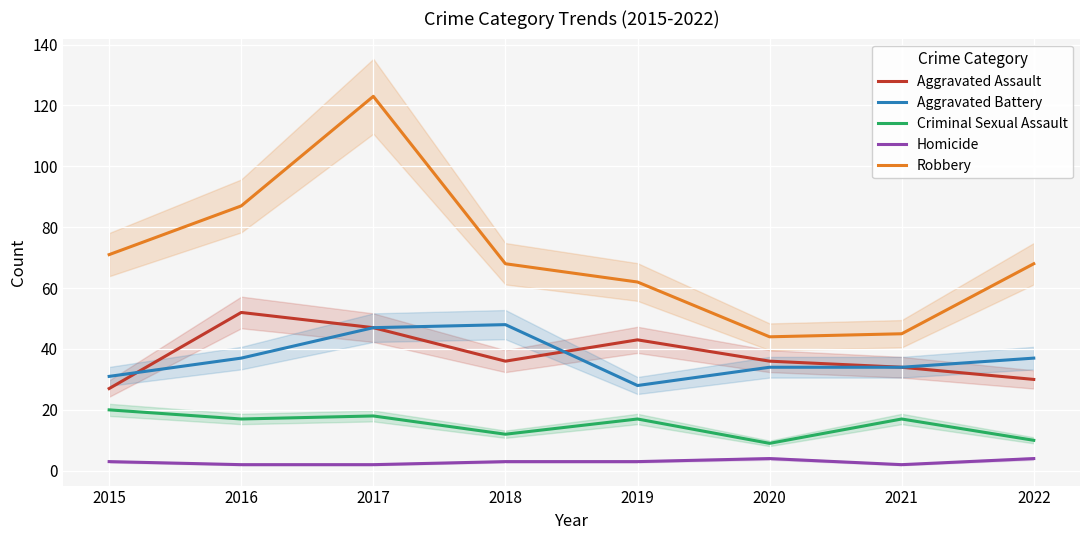

In Robbery, how many points are higher than both neighbors (excluding endpoints)?

1